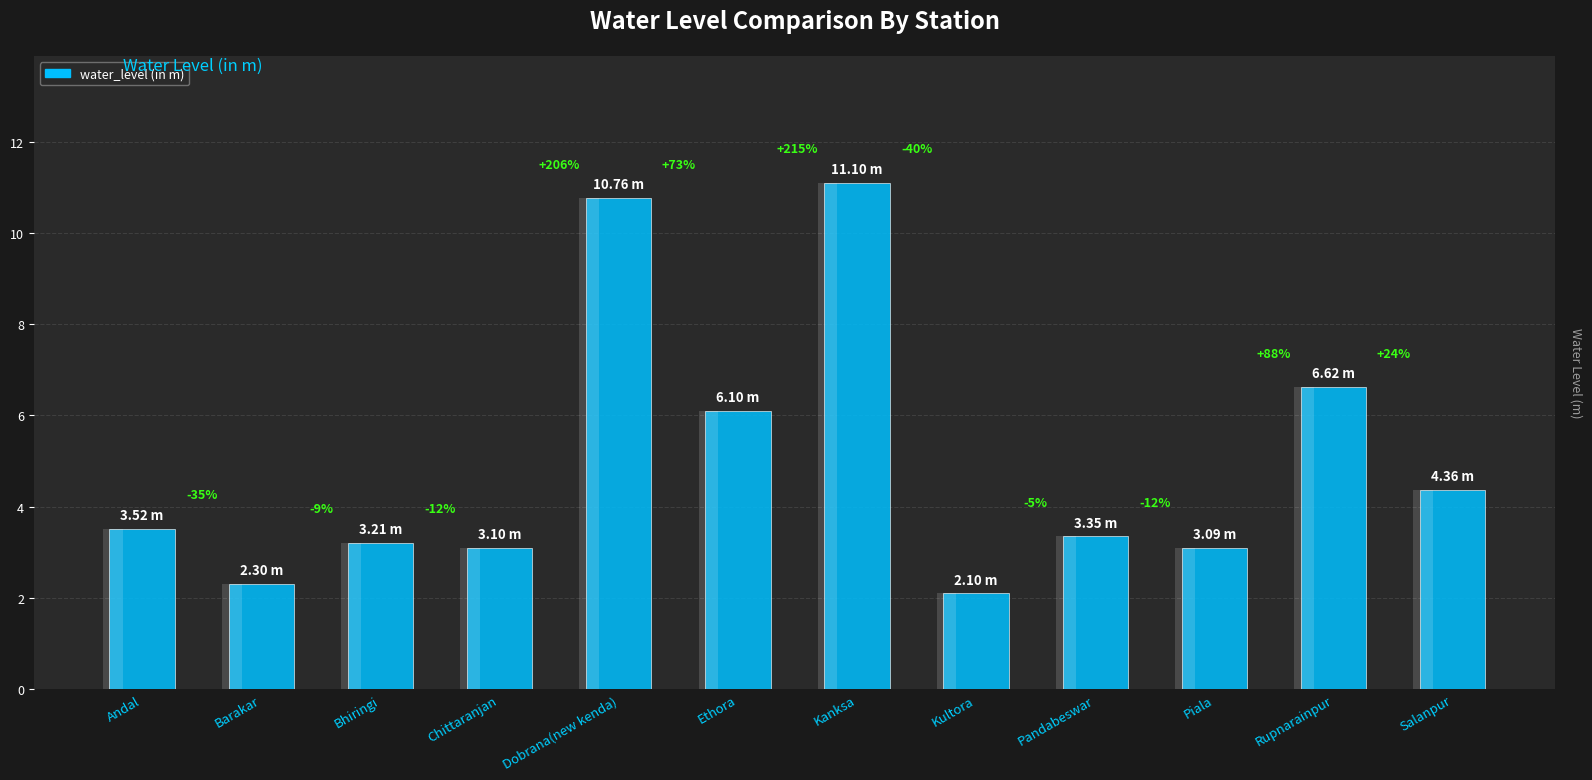

At which category does the chart reach its peak across all series?

Kanksa